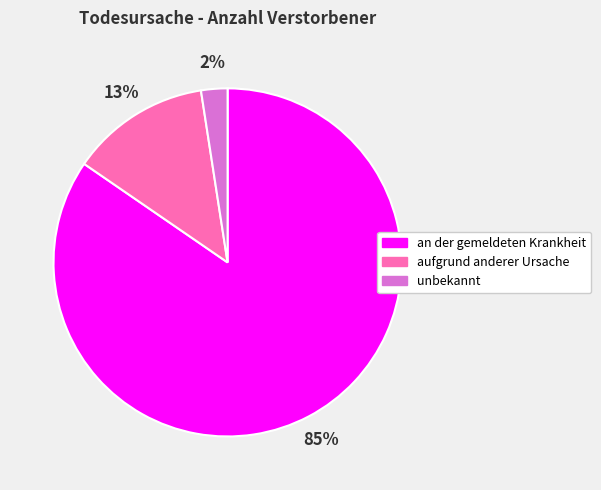

To the nearest percent, what is the average slice percentage?

33%